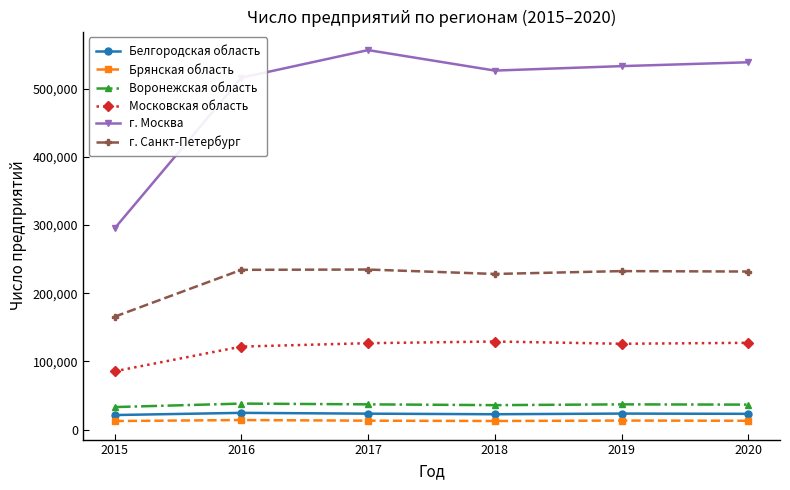

Which series changed the most between 2017 and 2019?

г. Москва